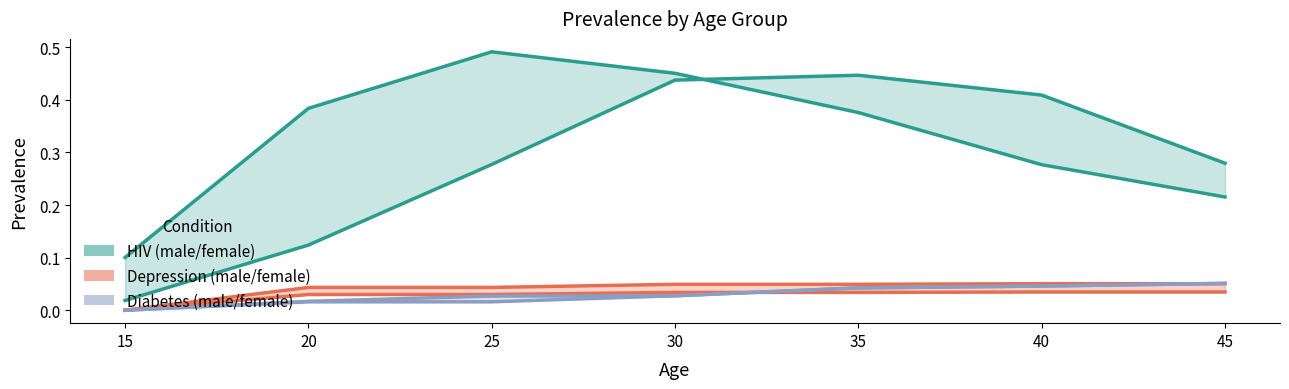

Where is Dp_male nearest to the value 0?

15